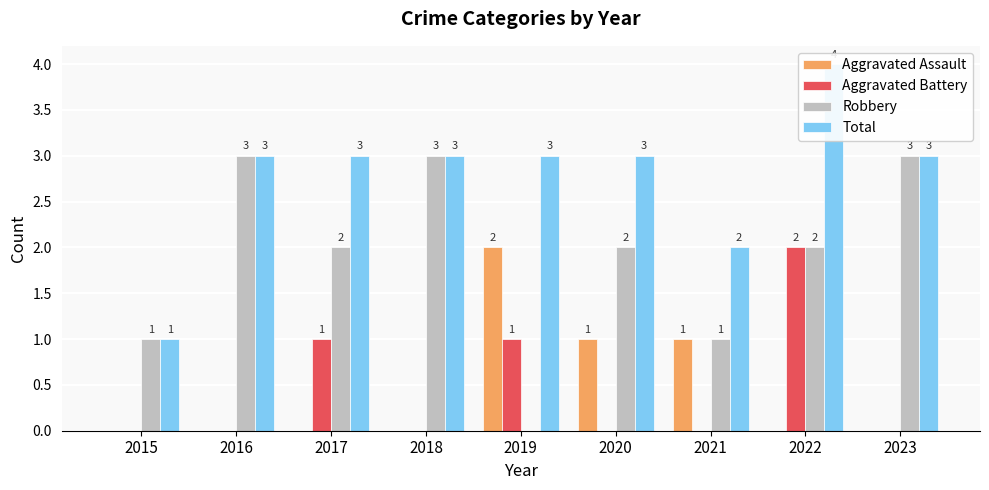

How many data points does each series have?

9